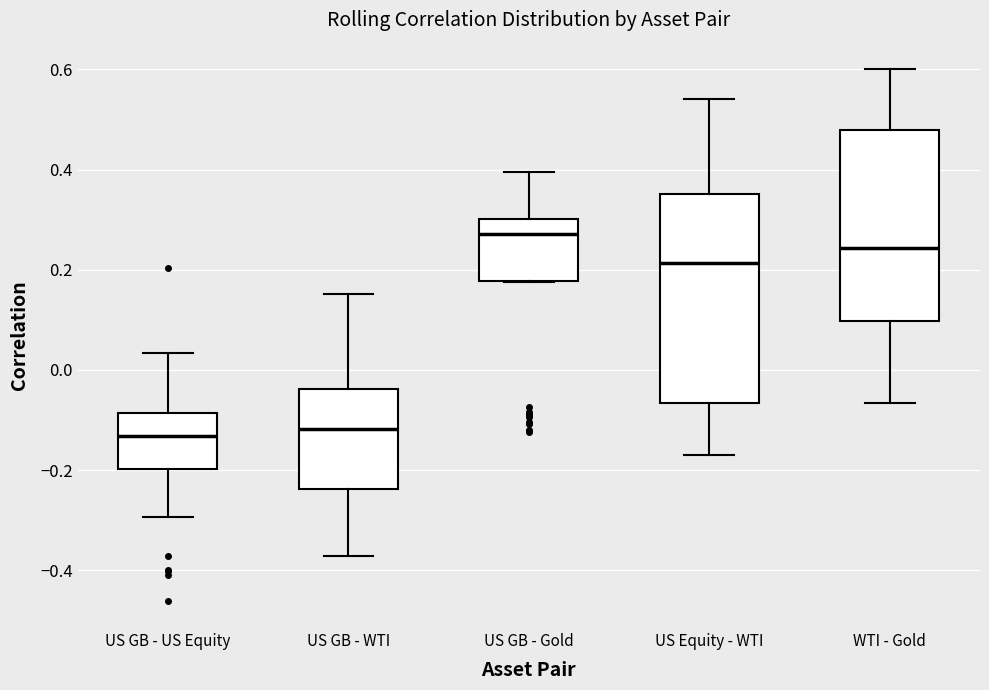

Where does the upper whisker of the box for WTI - Gold end on the y-axis? The values are not printed on the chart, so give them approximately, as read against the axis.

0.60